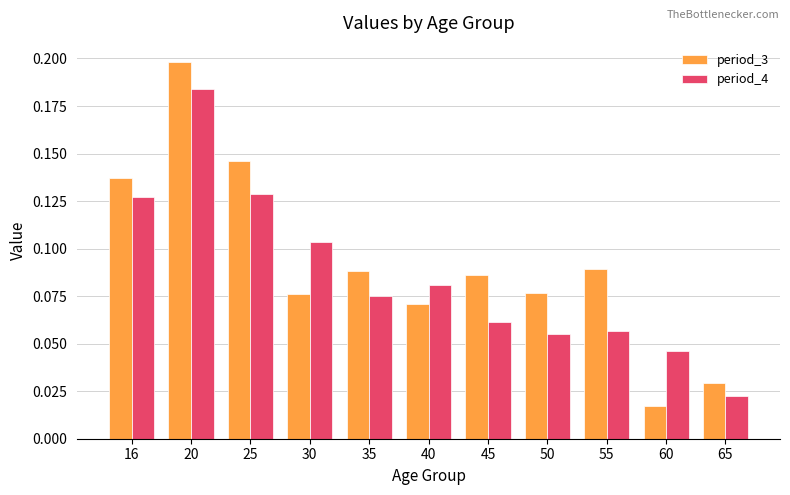

Which series has the widest spread of values?

period_3